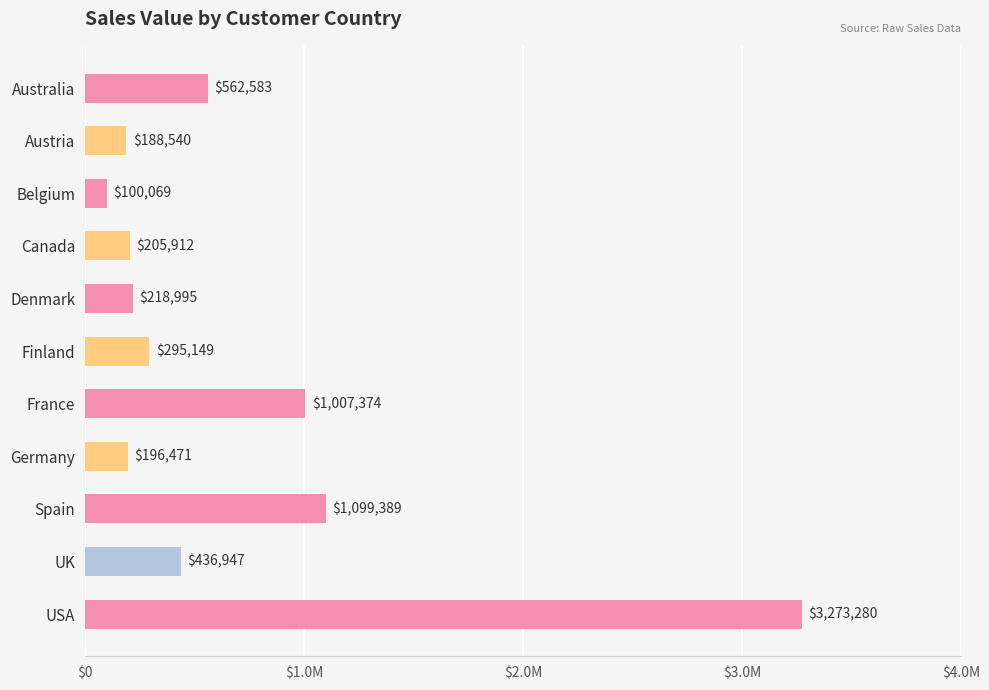

Does the chart contain any negative values?

No